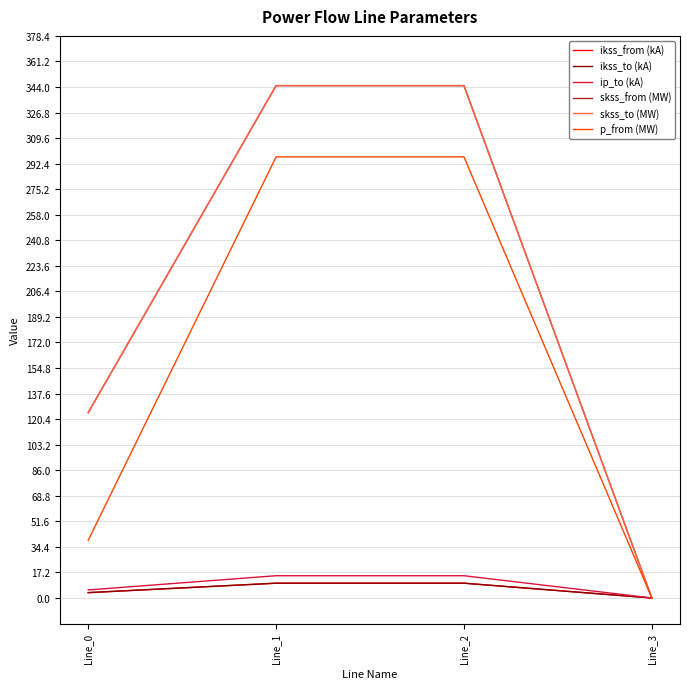

Is this an area chart (filled region under the line)?

No